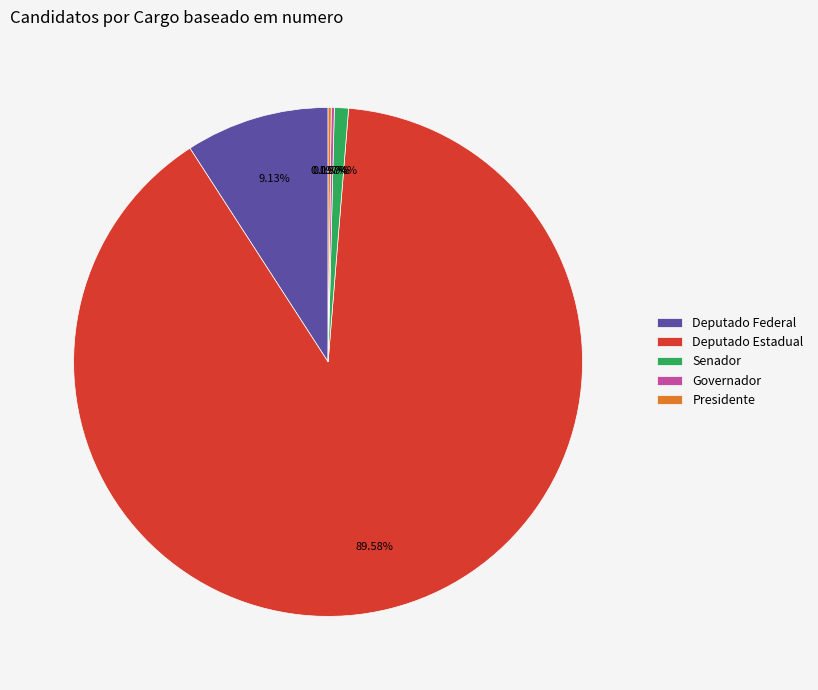

To the nearest percent, what portion does Deputado Estadual represent?

90%